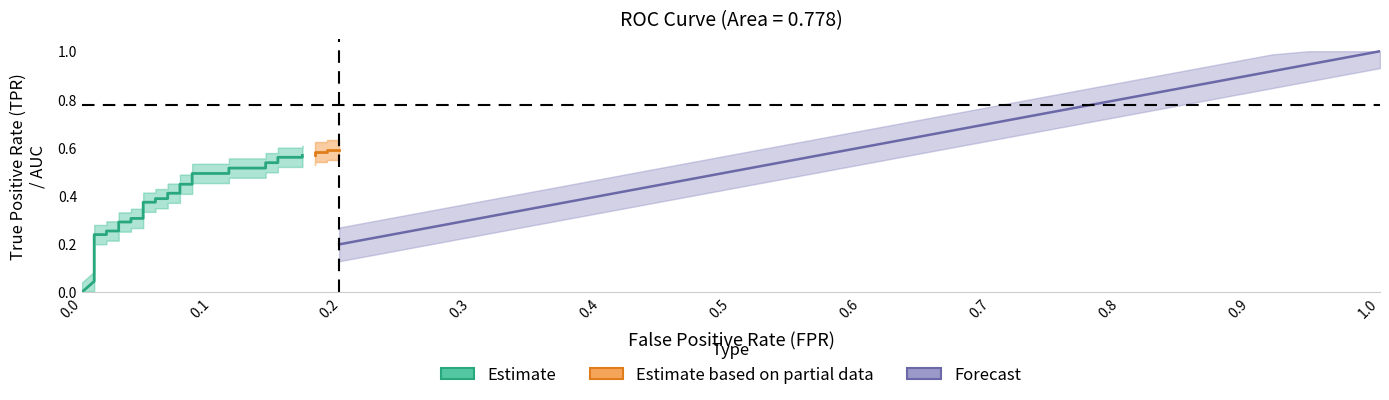

Is it true that tpr equals 0.5 at 26?

True